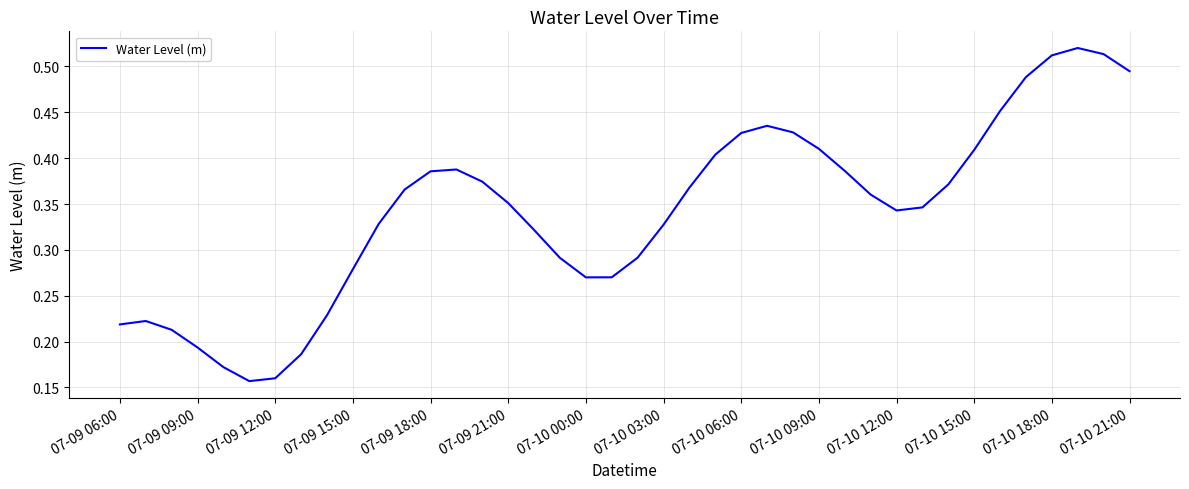

The chart shows a value of 0.1 at 07-09 12:00. True or false?

False